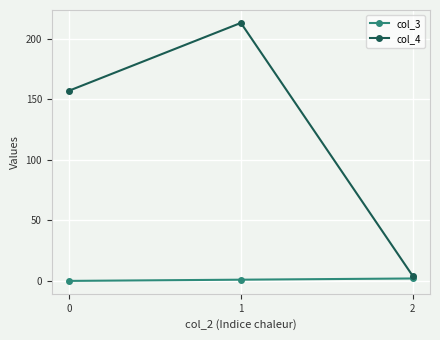

The value of col_4 at 1 is 213. True or false?

True